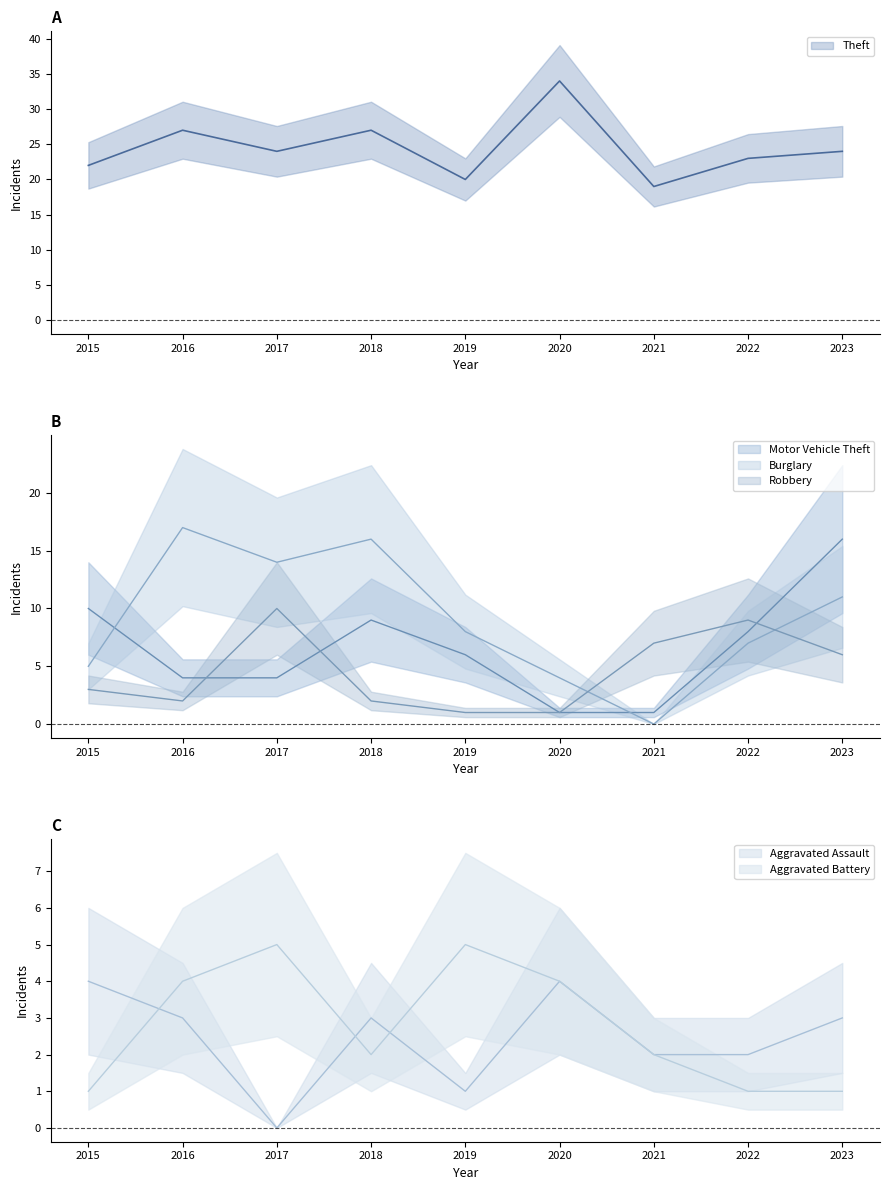

What is the highest value of the Robbery series?

10